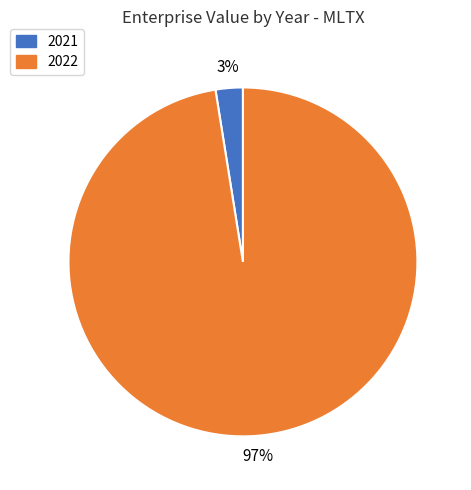

Does any single category account for the majority?

Yes